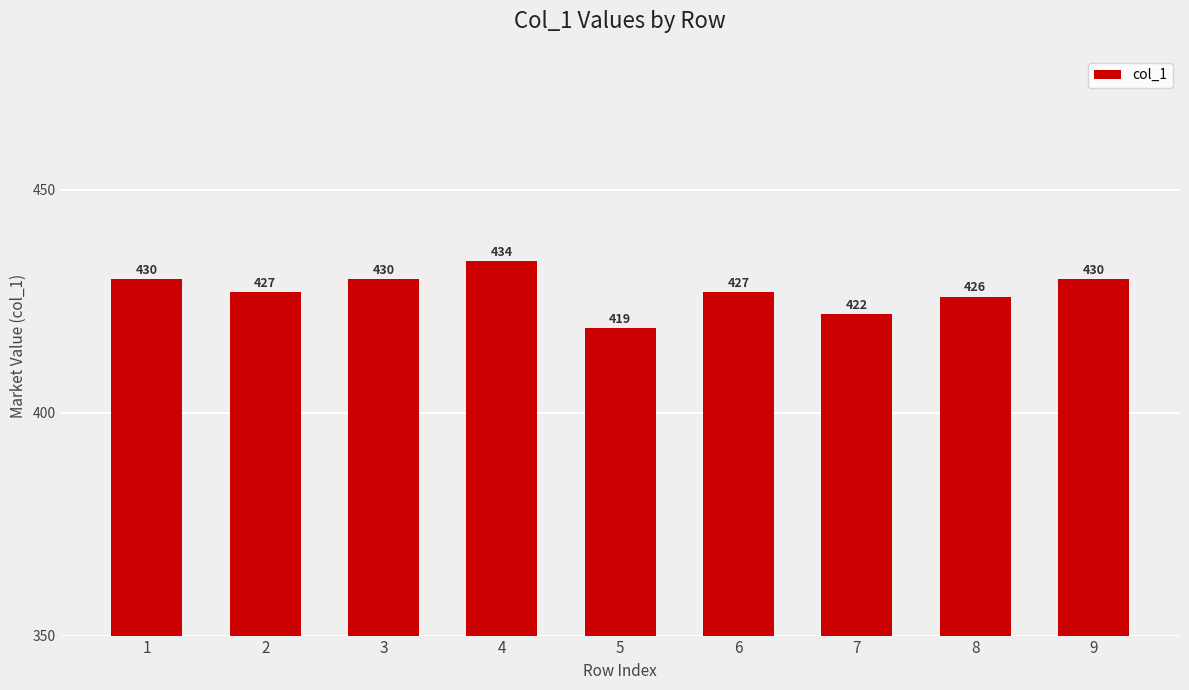

The value at 2 is 427. True or false?

True